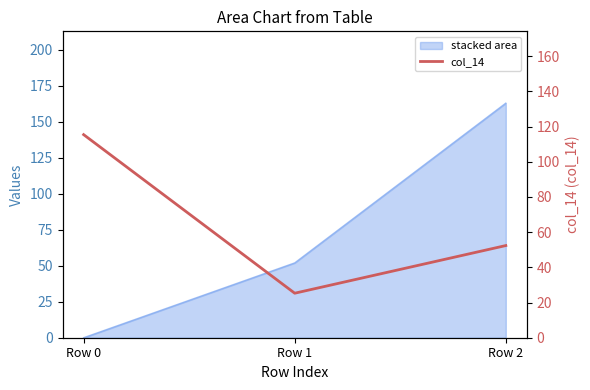

What is the value of the 3rd point from the left?

52.4